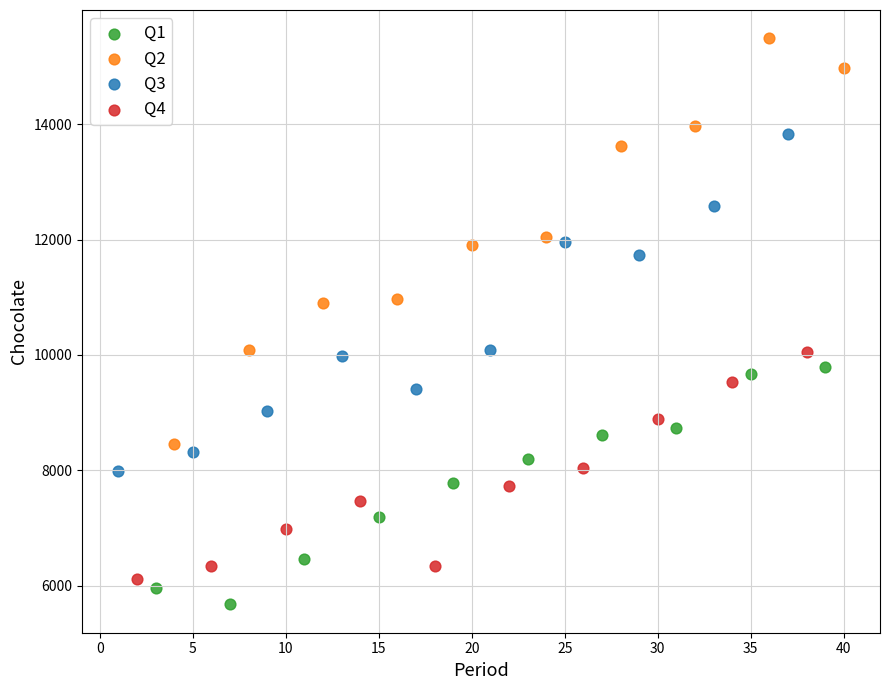

Which series has the largest Y range (max minus min)?

Q2